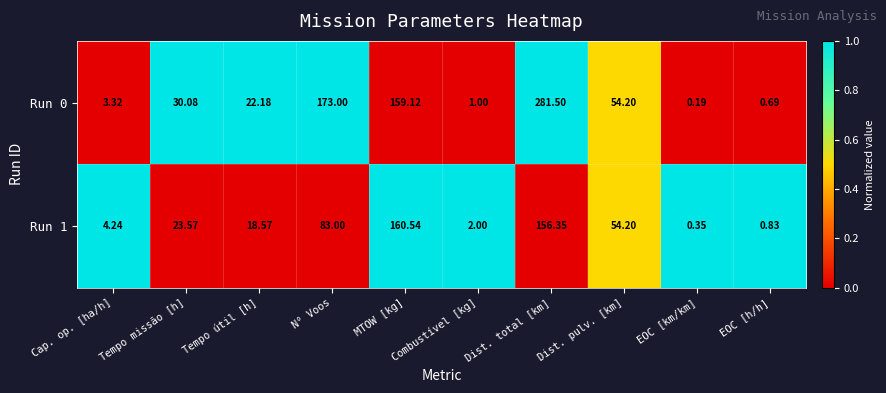

Rank the categories by Run 0 value from highest to lowest.

Dist. total [km], N° Voos, MTOW [kg], Dist. pulv. [km], Tempo missão [h], Tempo útil [h], Cap. op. [ha/h], Combustível [kg], EOC [h/h], EOC [km/km]